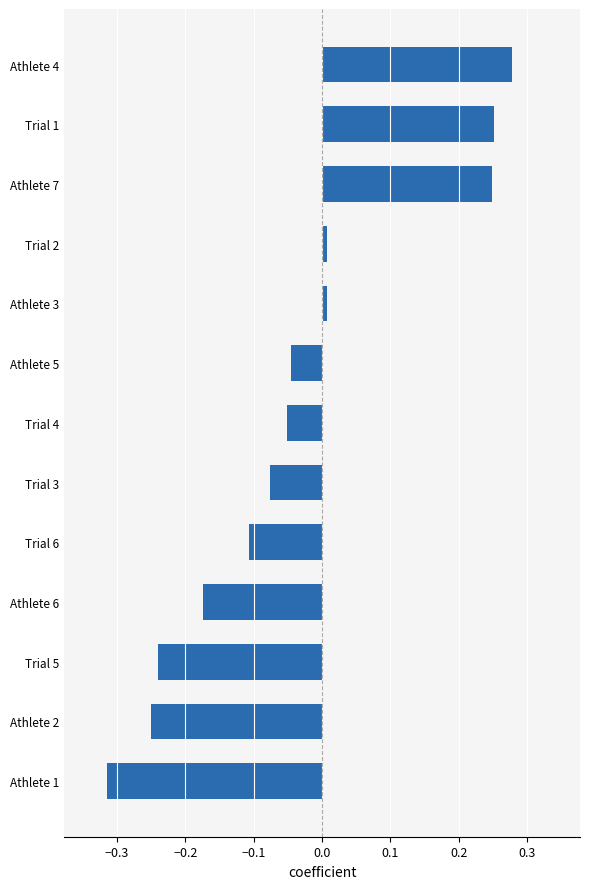

How many bars are there in total?

13